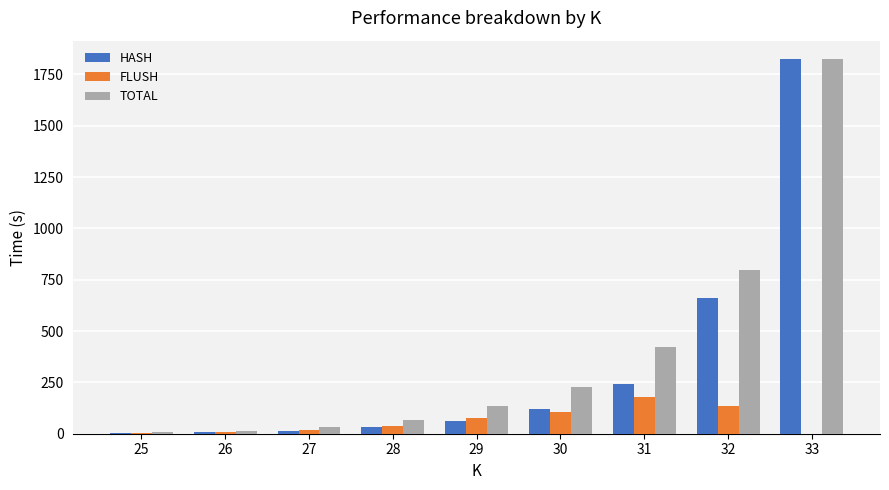

Which series changed the most between 26 and 31?

TOTAL